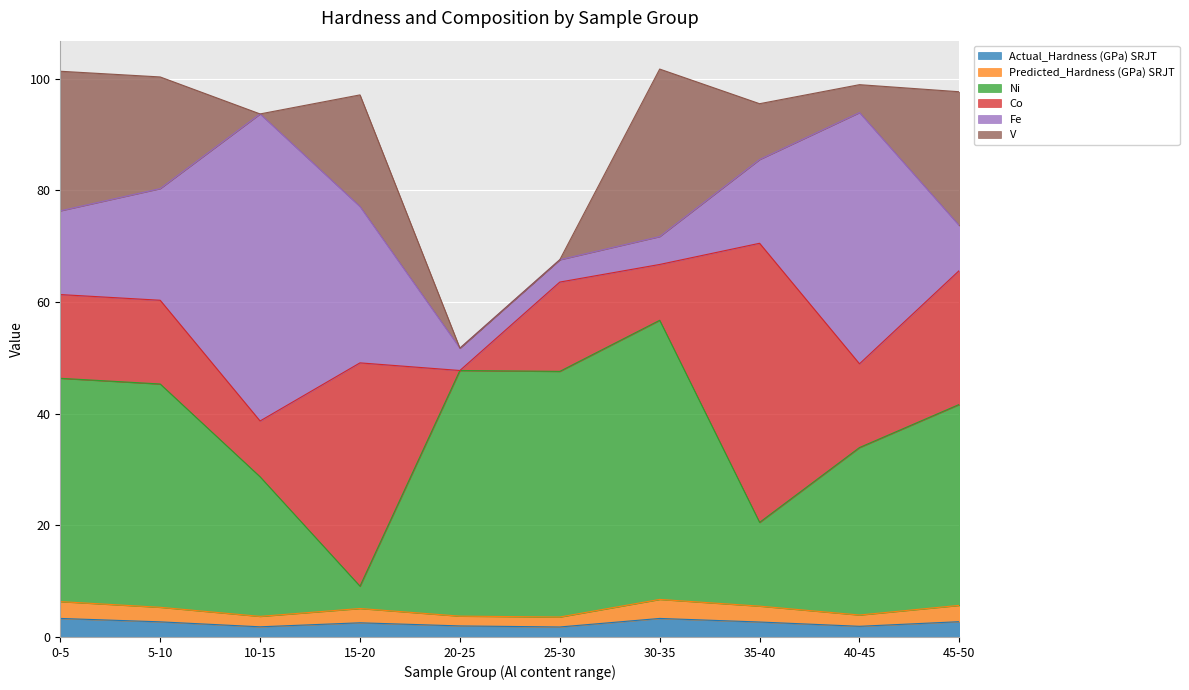

What are all the series names shown in the legend?

Actual_Hardness (GPa) SRJT, Predicted_Hardness (GPa) SRJT, Ni, Co, Fe, V